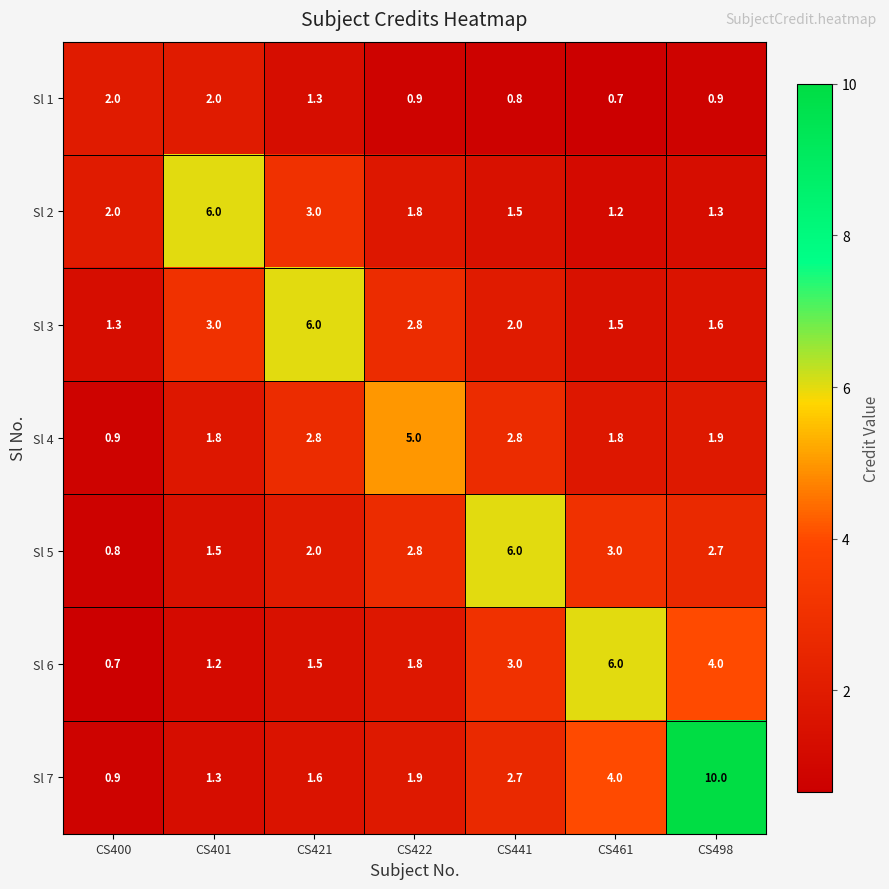

Which series changed the most between CS400 and CS421?

Sl 3